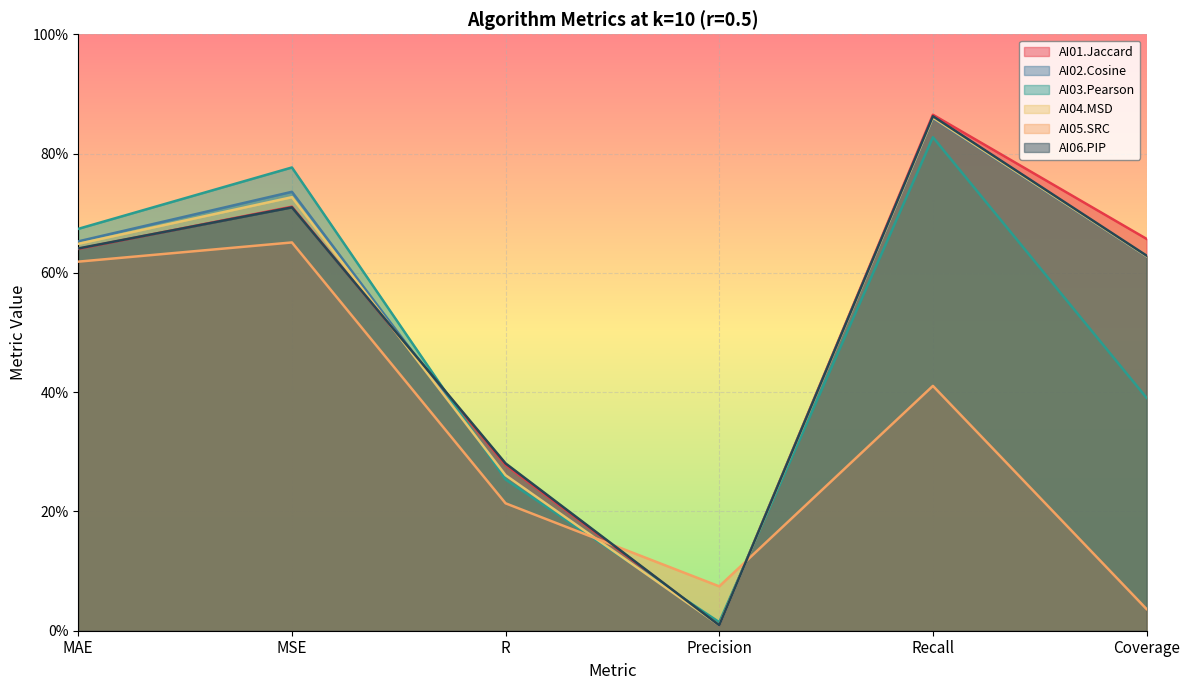

Which series has the largest total across all categories?

AI01.Jaccard